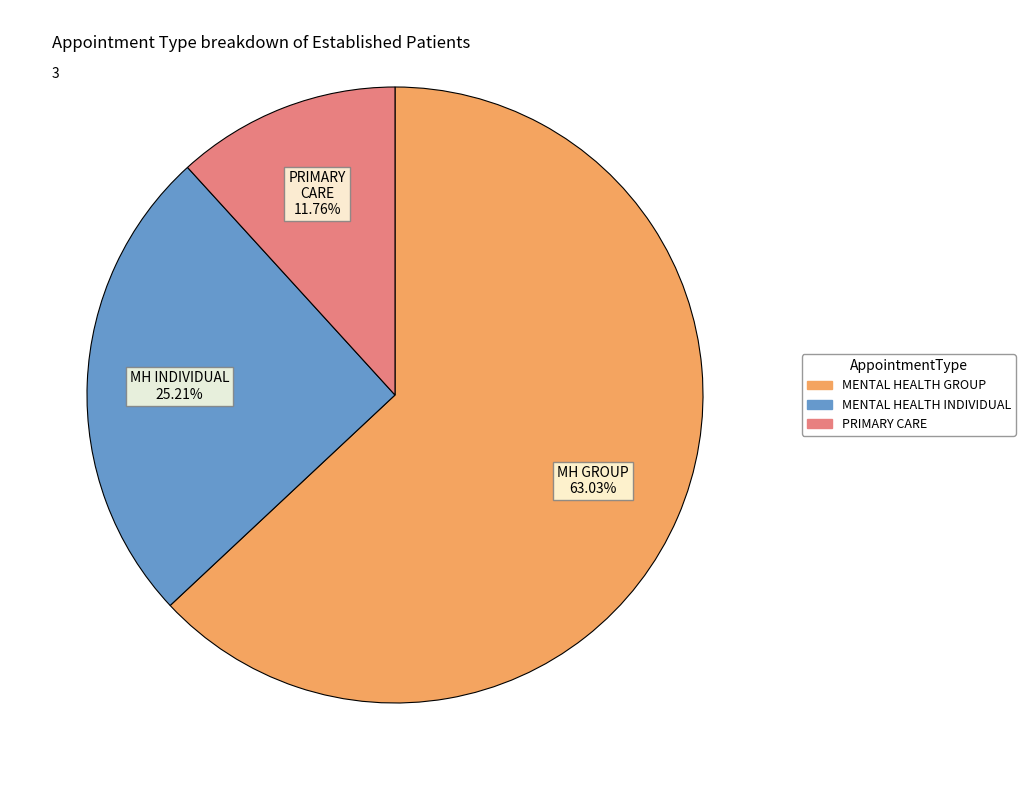

What is the smallest slice in the pie chart?

PRIMARY CARE